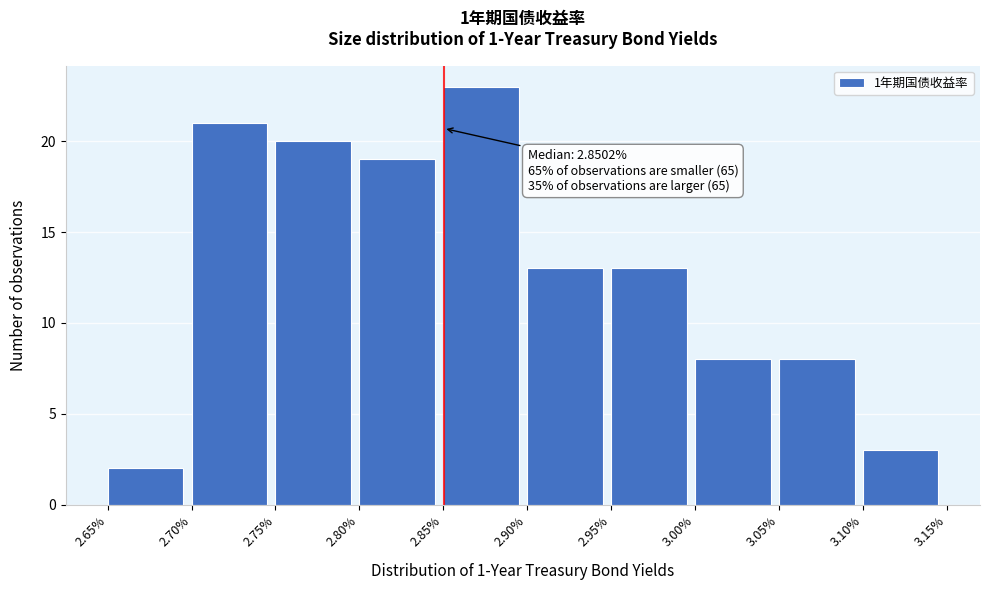

Over which range of the x-axis is the bar tallest?

2.85% to 2.90%